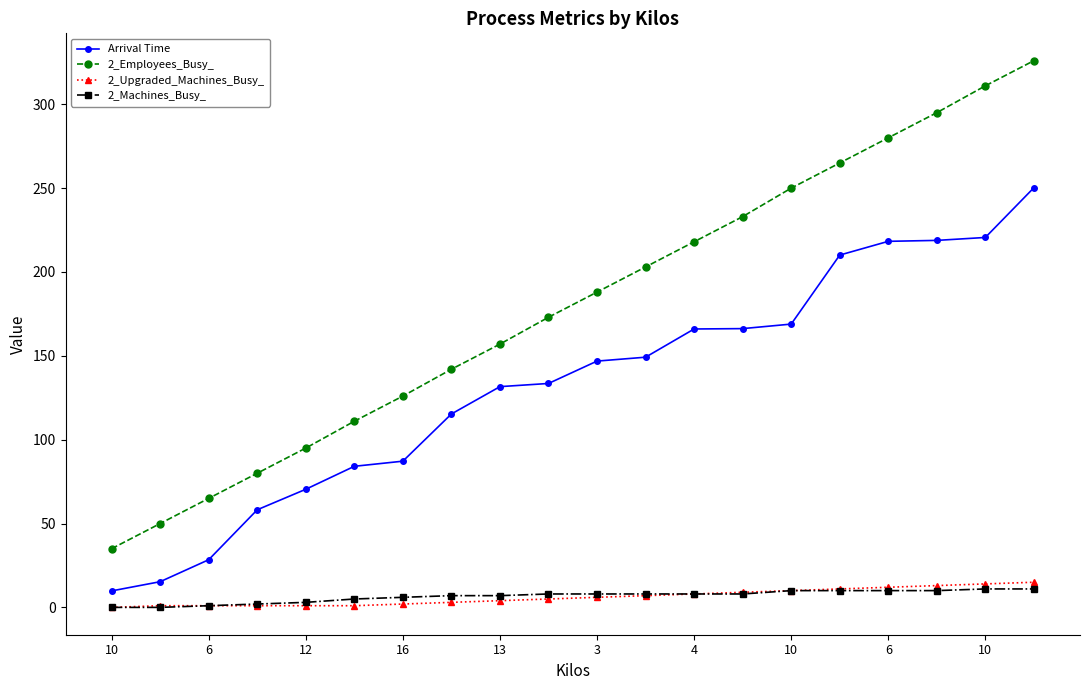

What is the difference between the maximum and minimum values in the Arrival Time series?

240.4